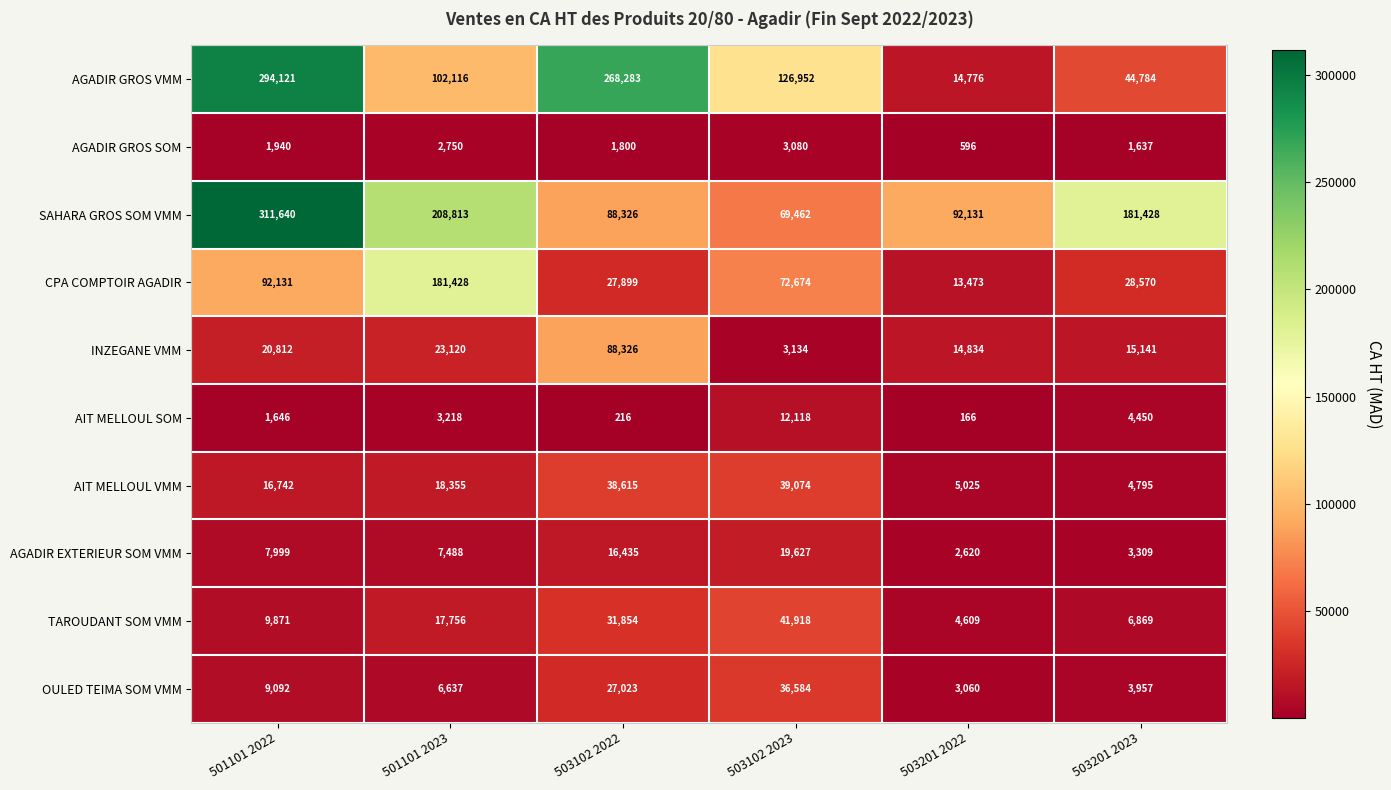

What is the difference between the second highest and second lowest values in the CPA COMPTOIR AGADIR series?

64232